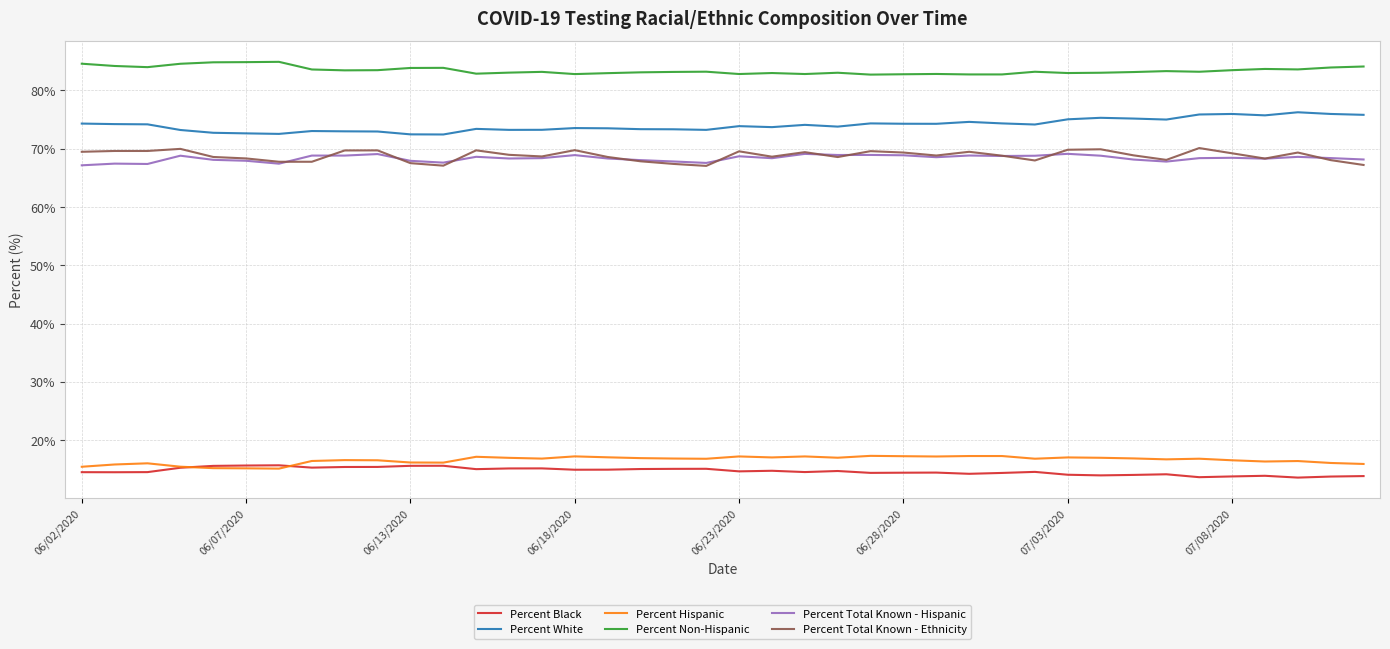

What is the maximum value for Percent Total Known - Hispanic?

69.1